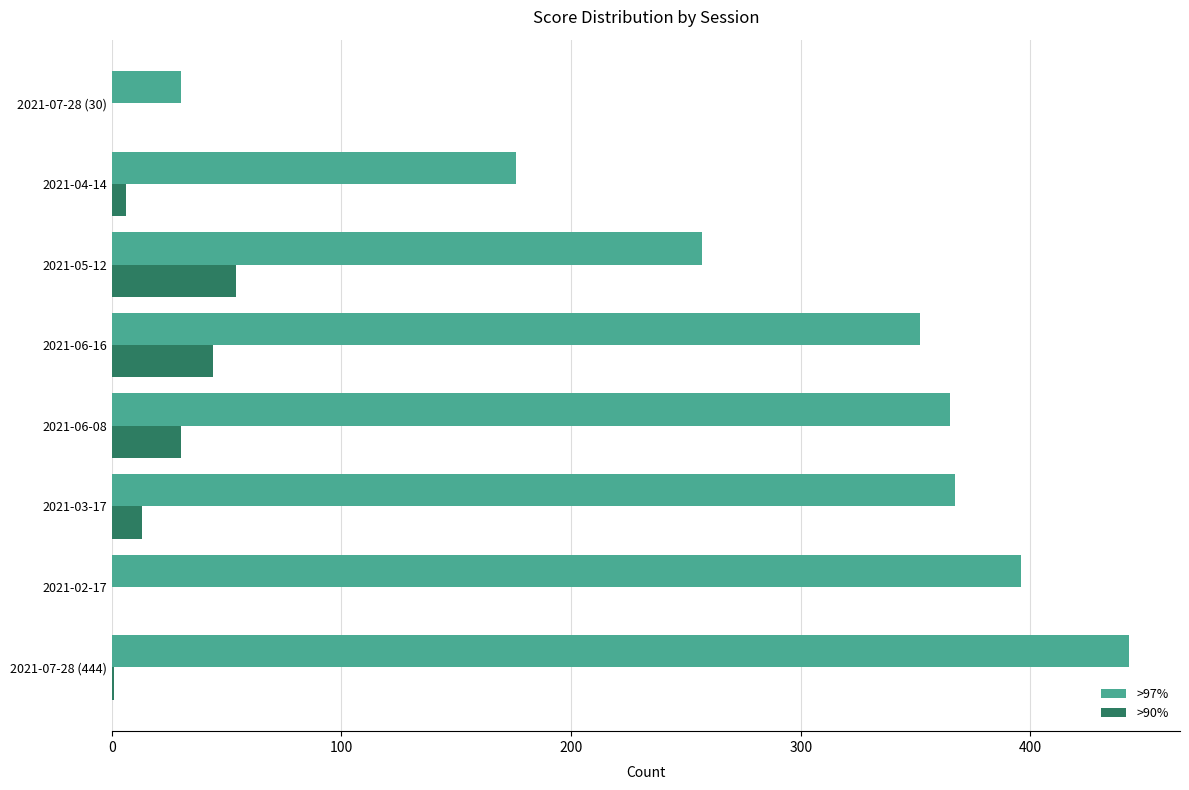

Is the value of >97% at 2021-03-17 greater than the value of >90% at 2021-06-16?

Yes